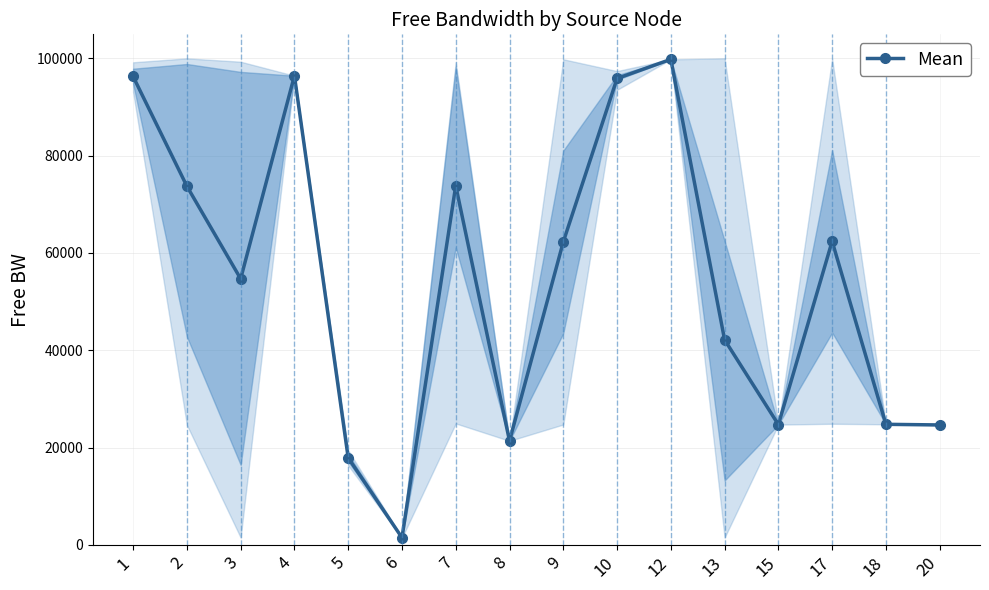

What is the sum of the values at 9 and 20?

86928.8